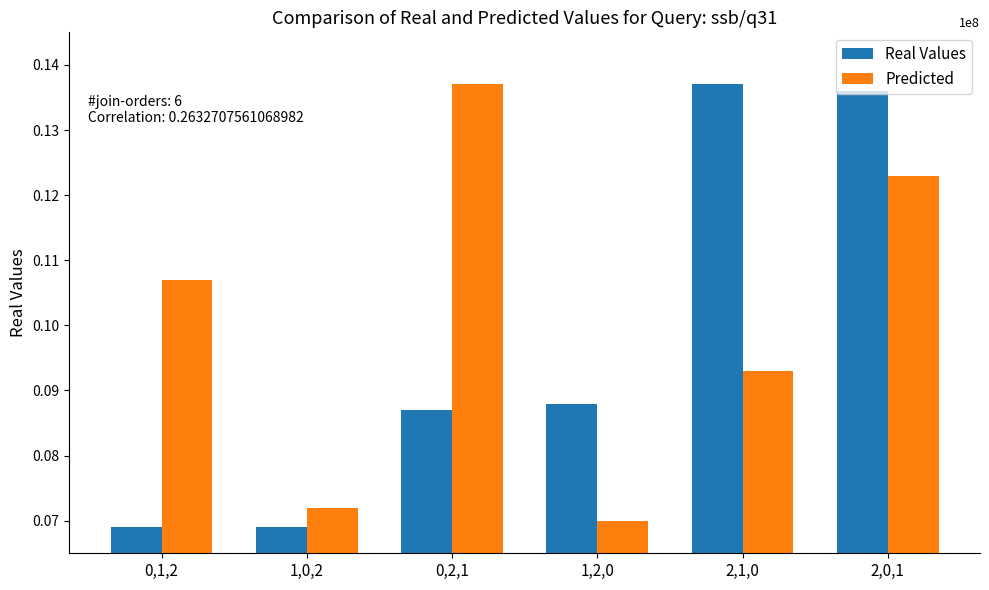

True or false: Predicted has a value of 0.2 at 0,2,1.

False